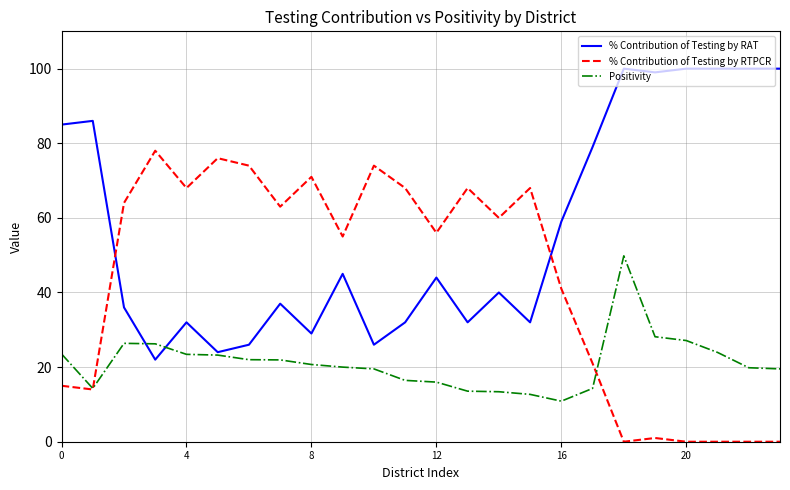

How many times do % Contribution of Testing by RAT and % Contribution of Testing by RTPCR cross each other?

2